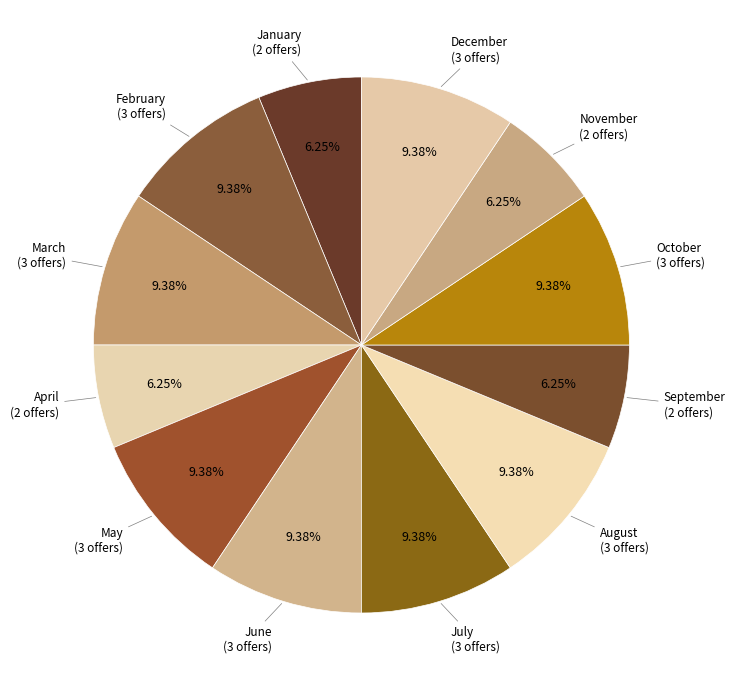

How many segments does this pie chart have?

12